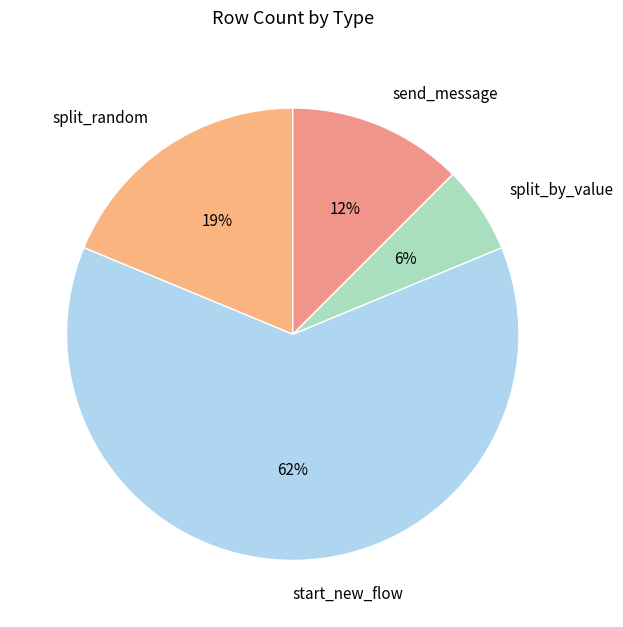

Combined, do start_new_flow and split_random account for over 50%?

Yes